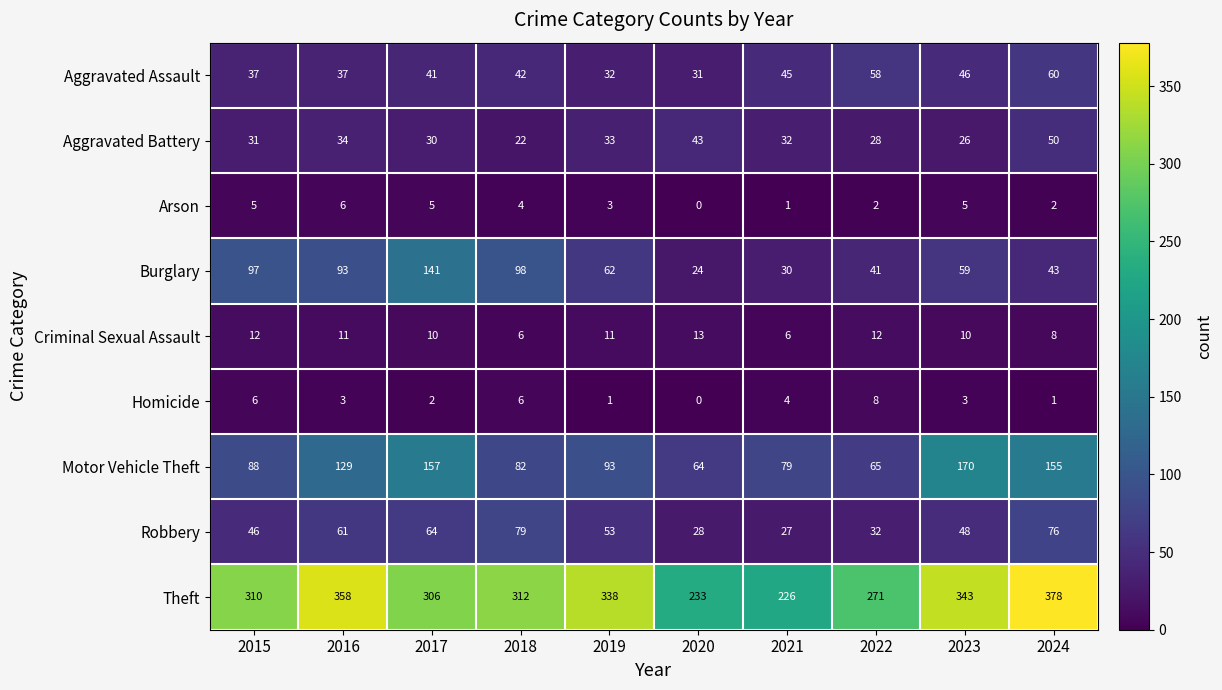

Is it true that Robbery equals 32 at 2022?

True